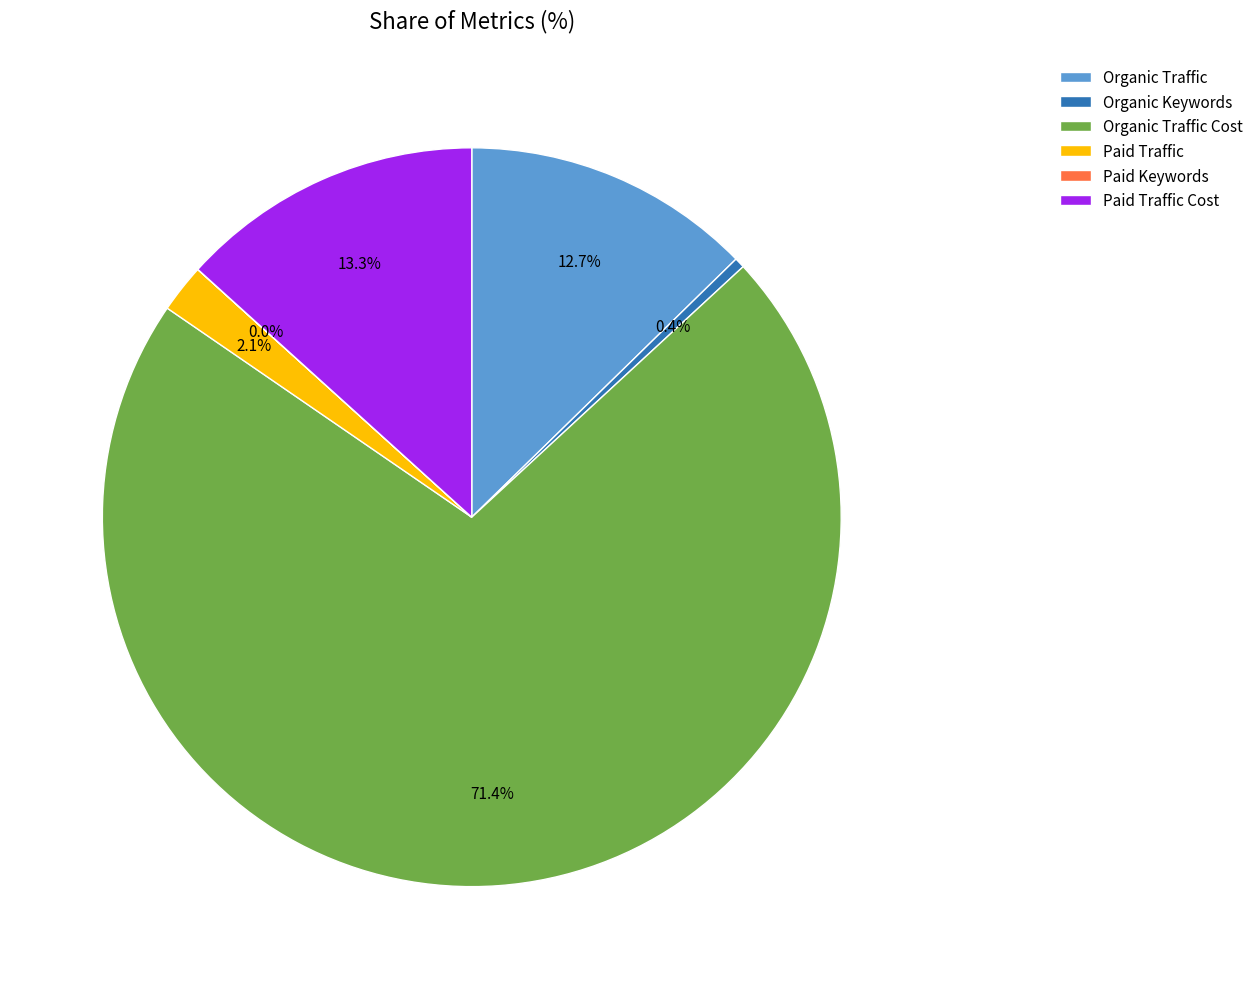

Between Organic Traffic Cost and Paid Traffic Cost, which is larger?

Organic Traffic Cost